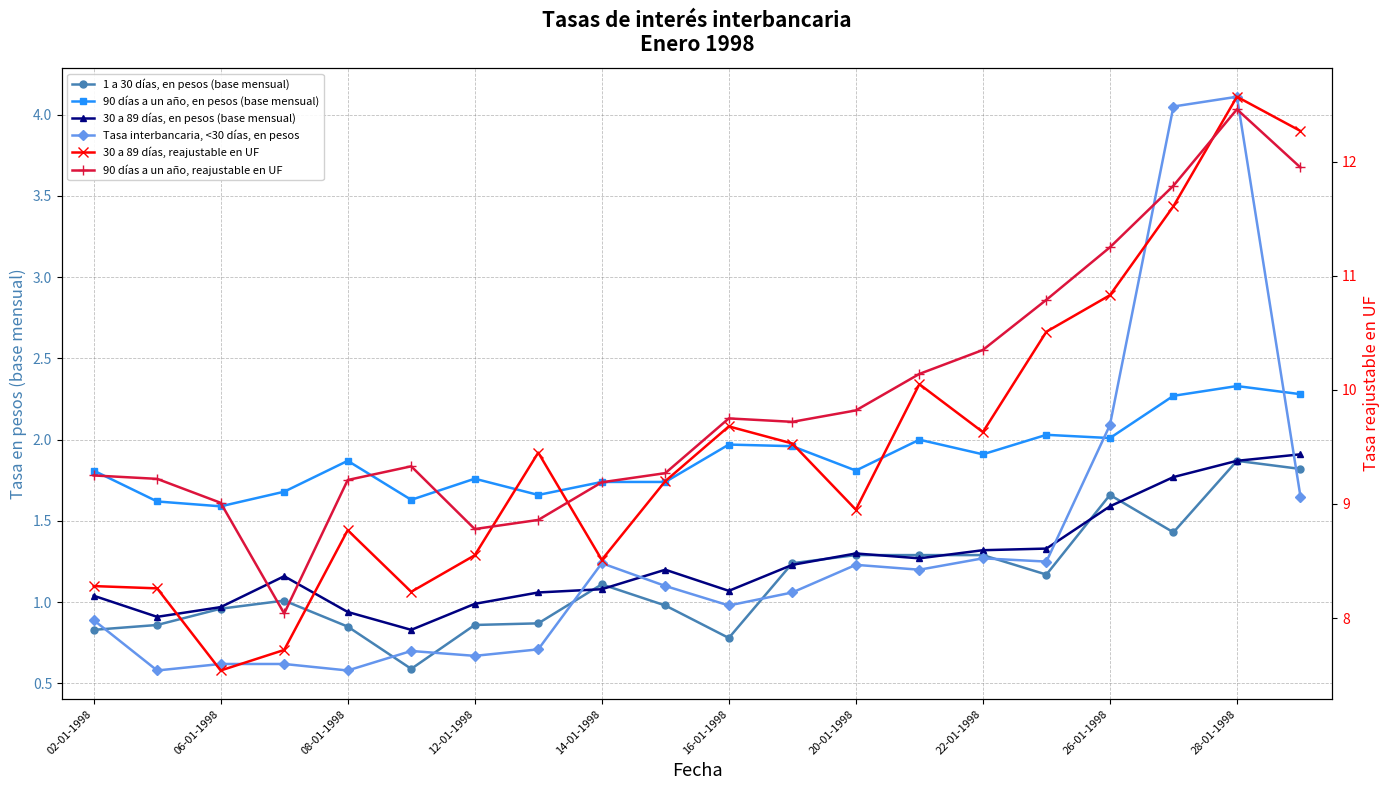

What is the minimum value for 1 a 30 días, en pesos (base mensual)?

0.6